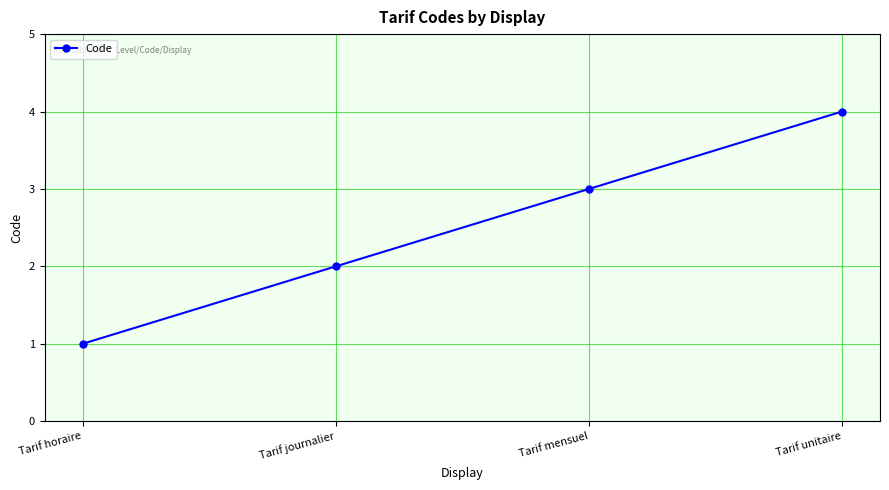

Count the values in the range 2 to 4.

3